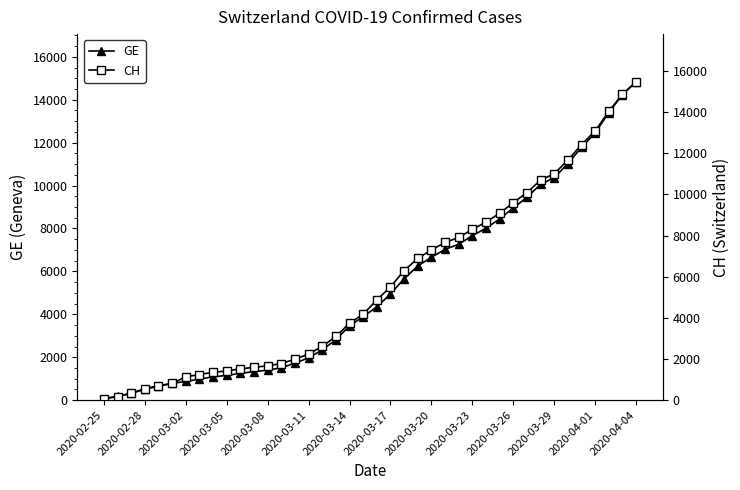

Which category has the highest value in the GE series?

2020-04-04